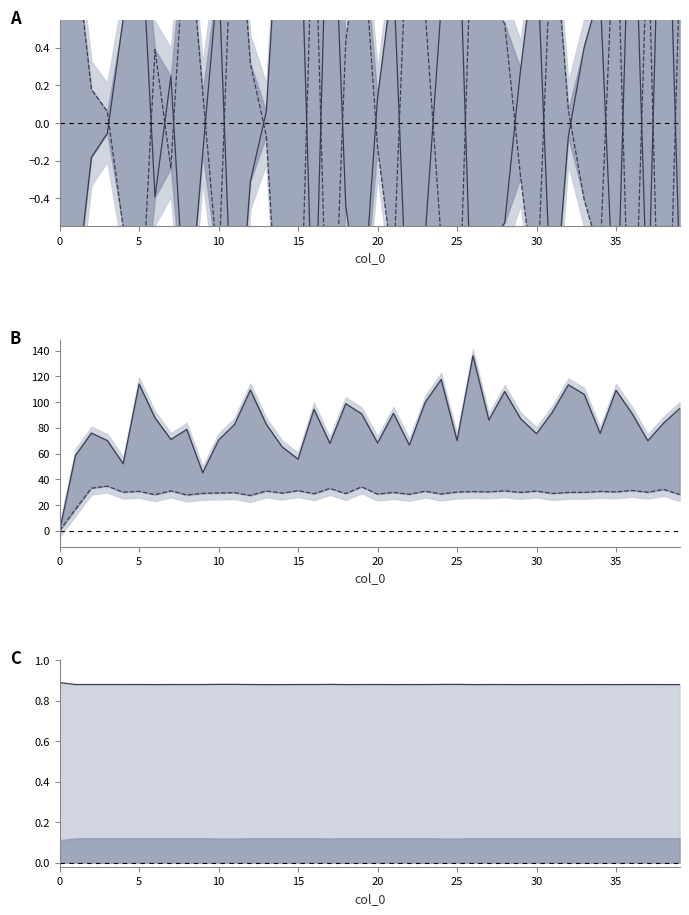

Which label corresponds to the largest value in the chart?

26